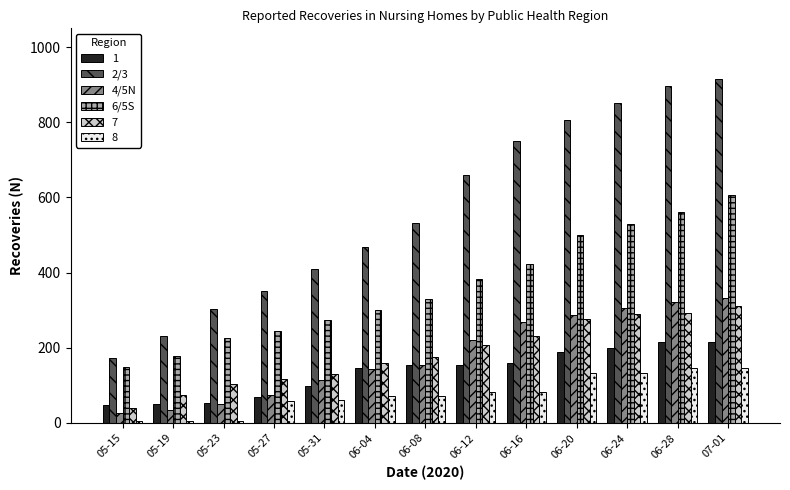

What position from the left is 06-08?

7